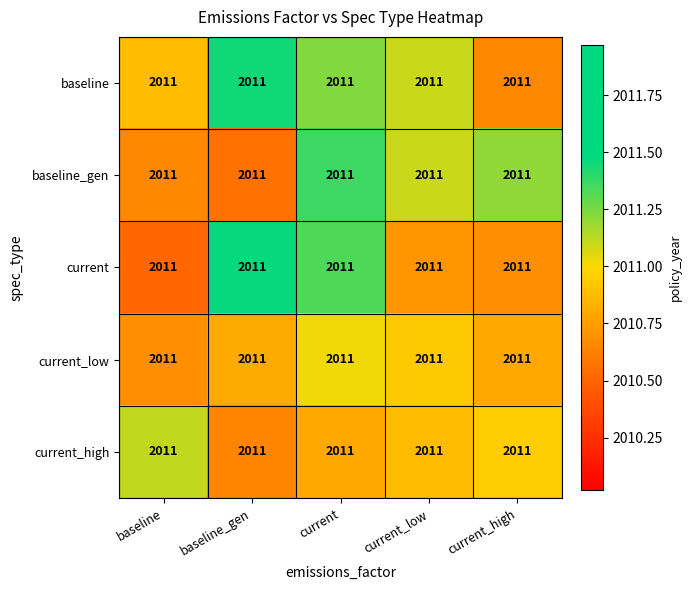

What is the sum of the baseline_gen values at current_low and current_high?

4022.3